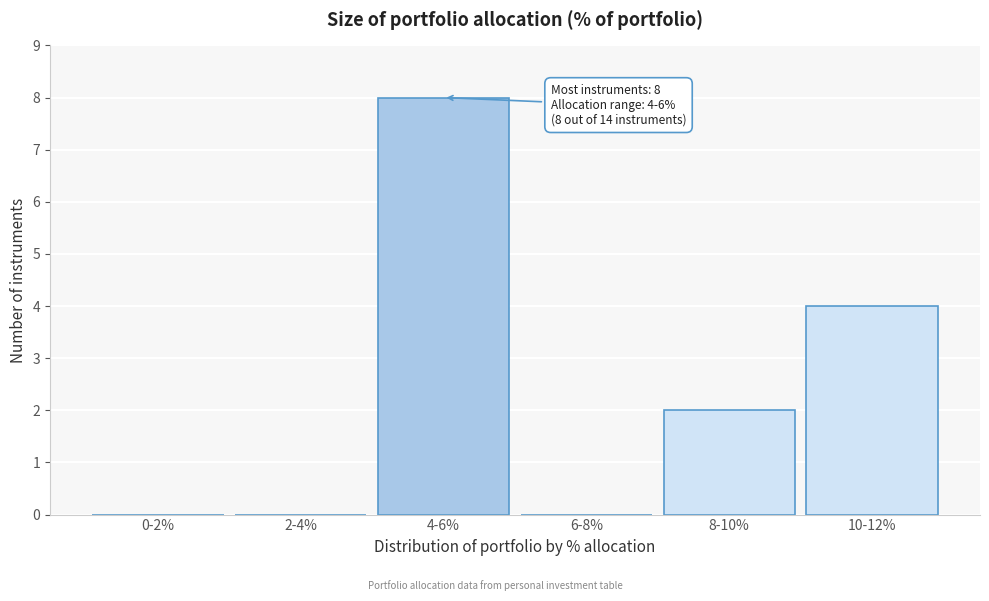

Reading left to right, extract all data points from this chart.

0-2%=0	2-4%=0	4-6%=8	6-8%=0	8-10%=2	10-12%=4